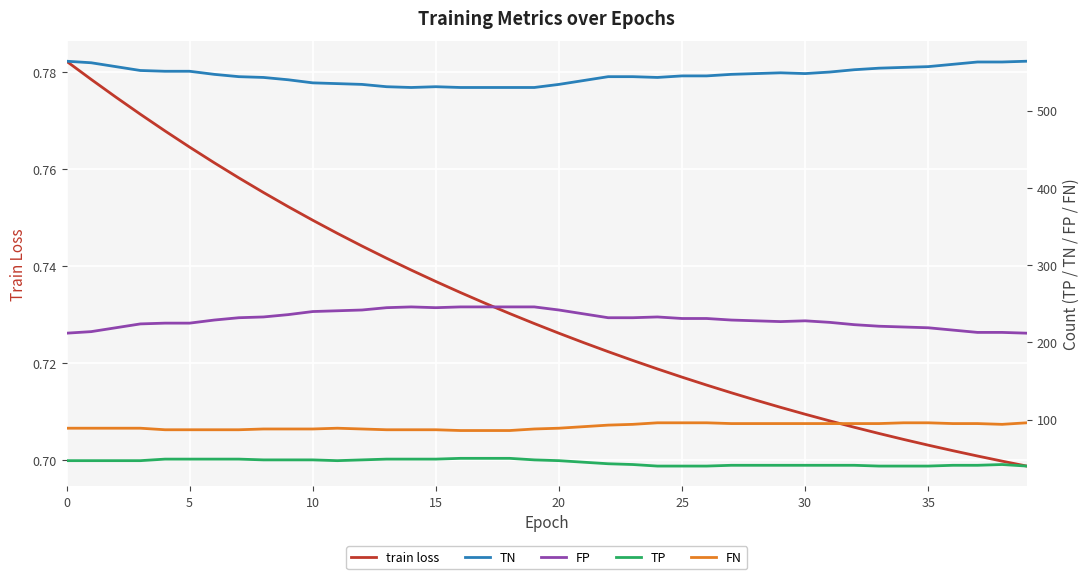

What is the difference between the FN values at 24 and 23?

2.0